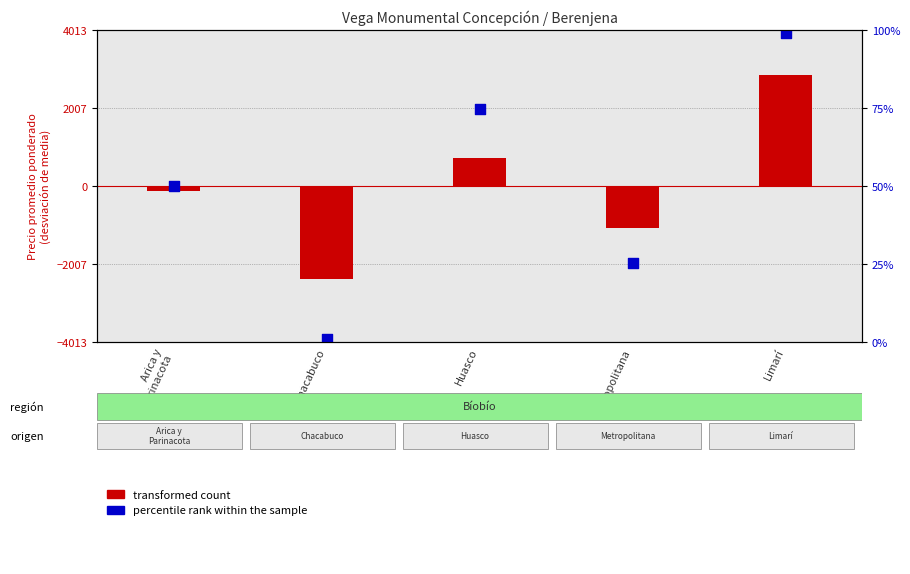

Is the value of transformed count at Limarí greater than the value of percentile rank within the sample at Chacabuco?

Yes